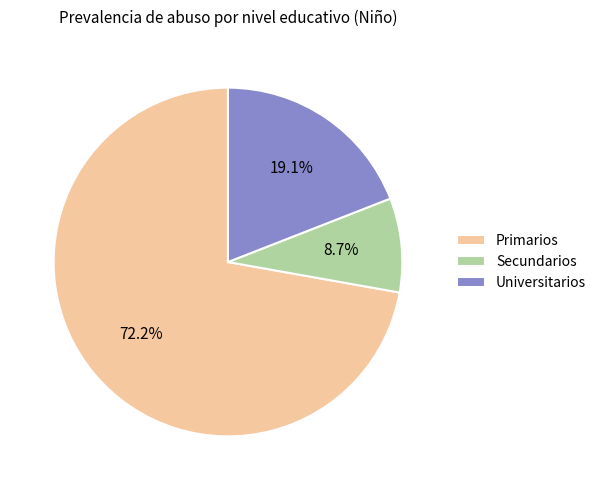

To the nearest percent, what is the combined percentage of Primarios and Universitarios?

91%